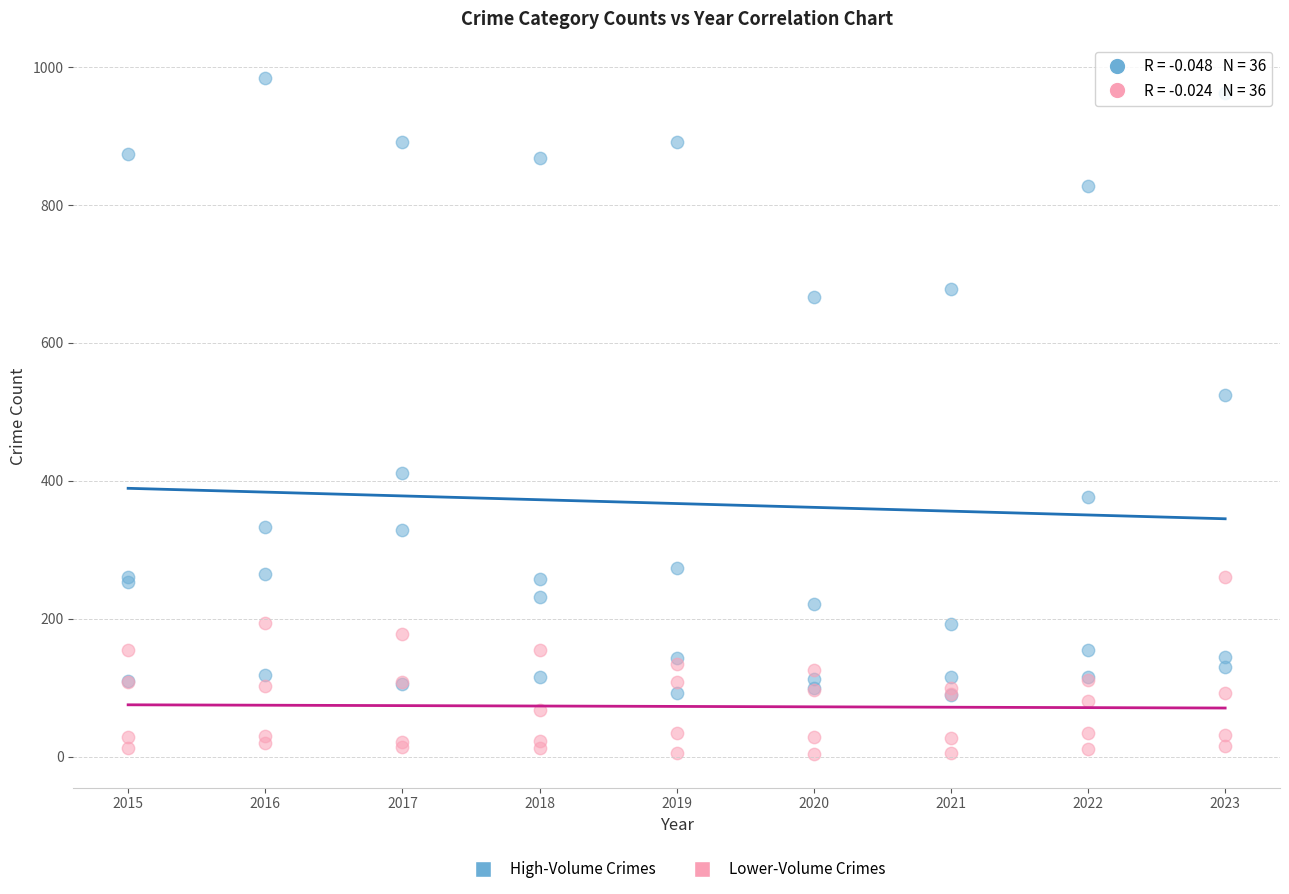

Across all series, what Y value is closest to 494?

524